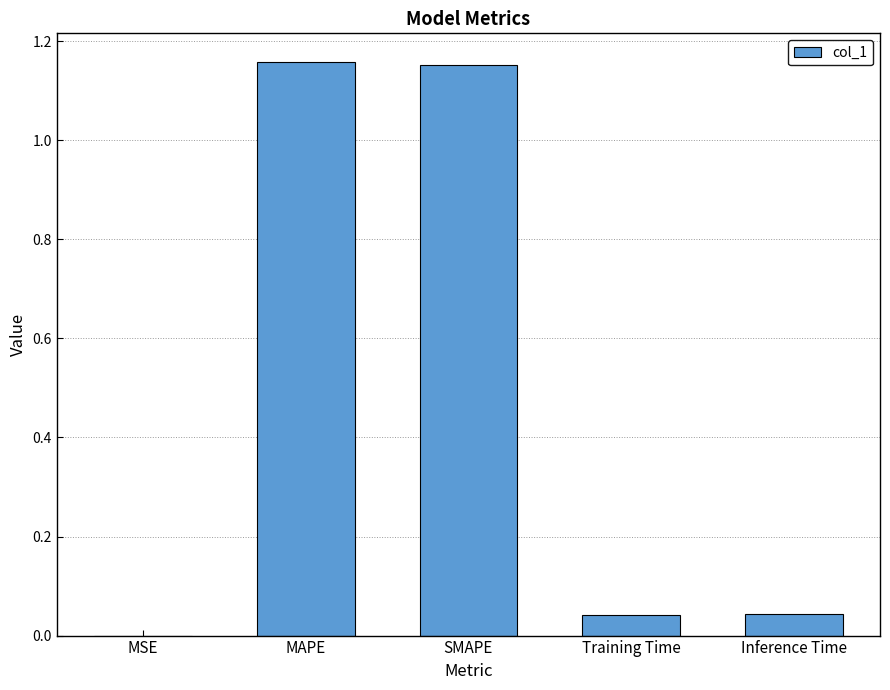

What is the change in value from MAPE to Training Time?

-1.1